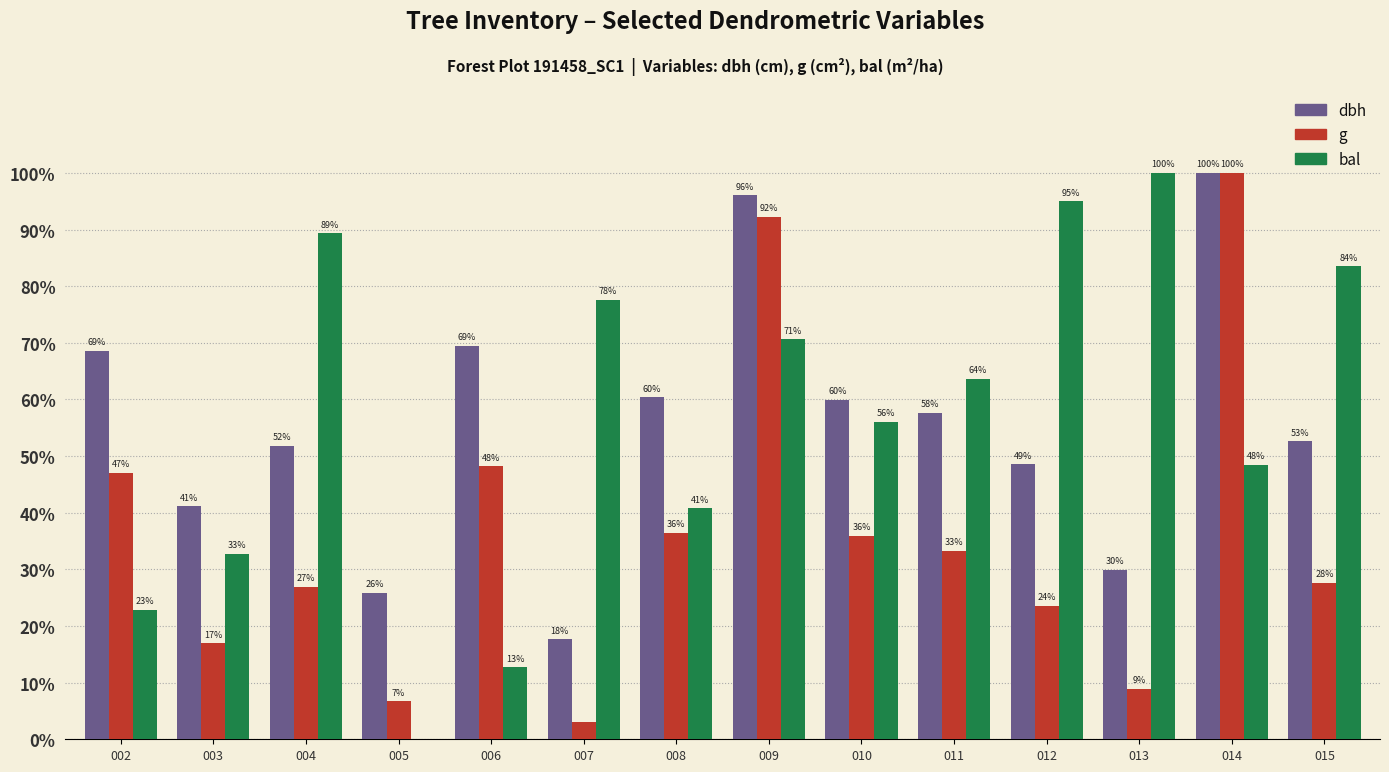

True or false: g has a value of 79.4 at 006.

False